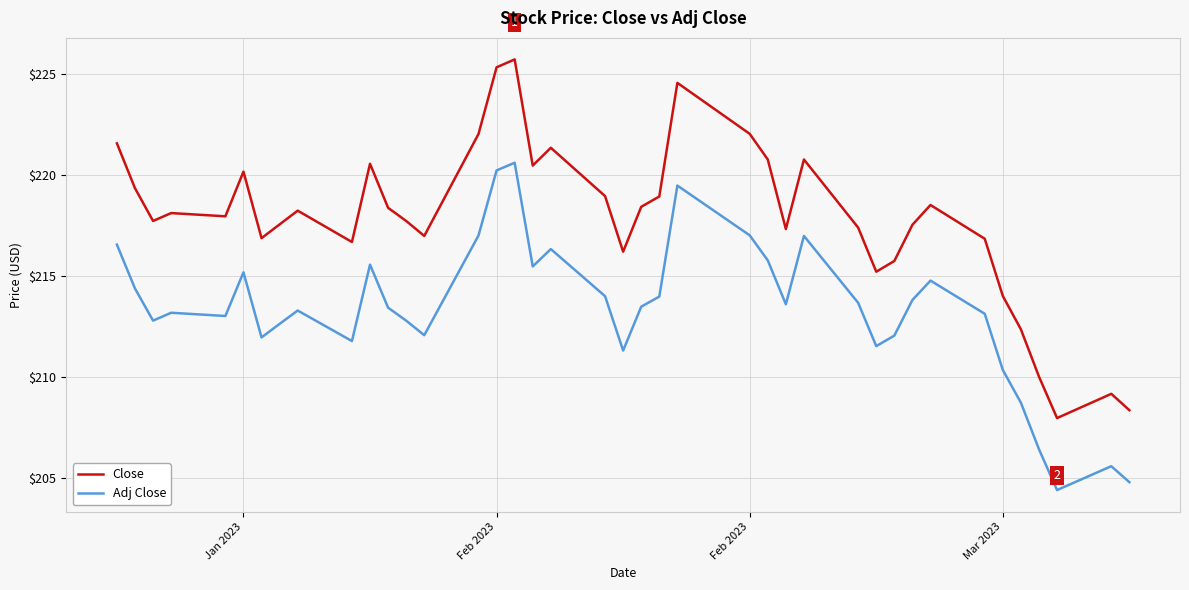

List the series in order of their peak value, highest first.

Close, Adj Close